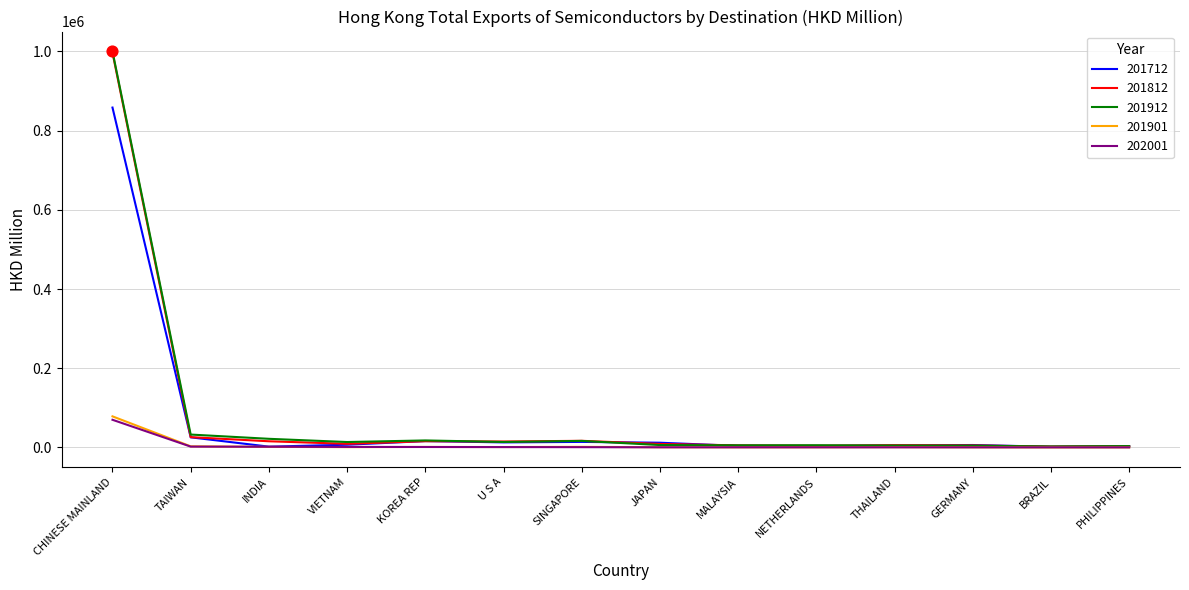

At which category is the sum across all series the highest?

CHINESE MAINLAND